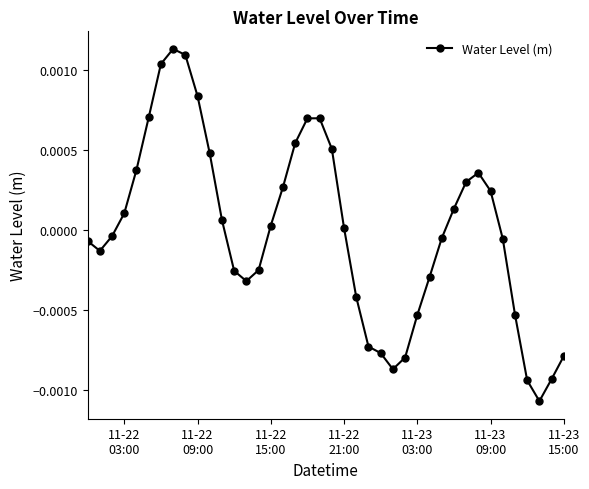

True or false: there are more than 0 points higher than both neighbors.

True